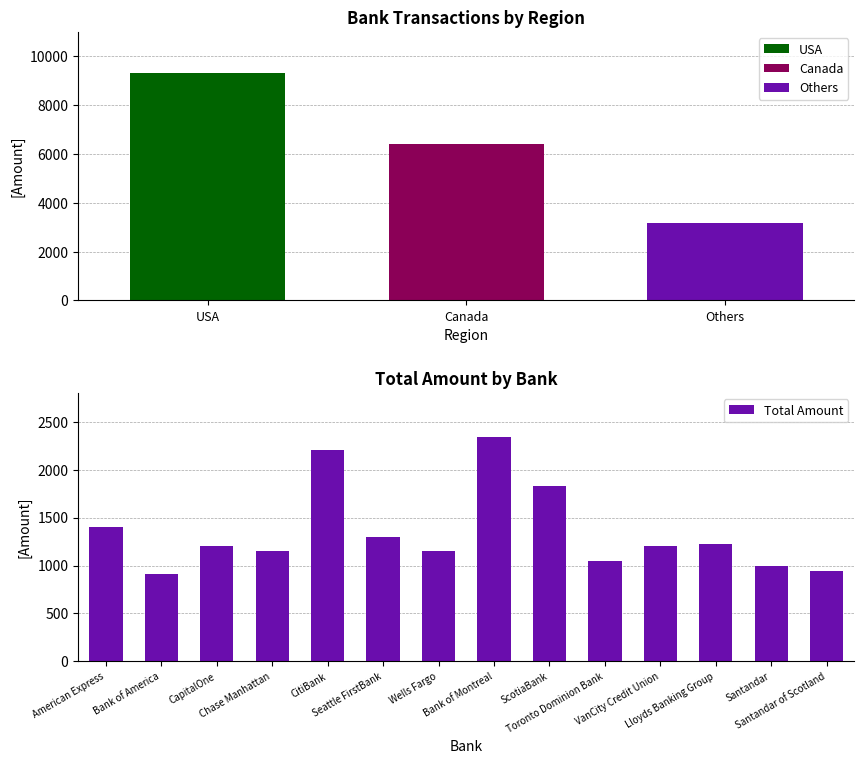

What is the difference between the second highest and minimum values?

1296